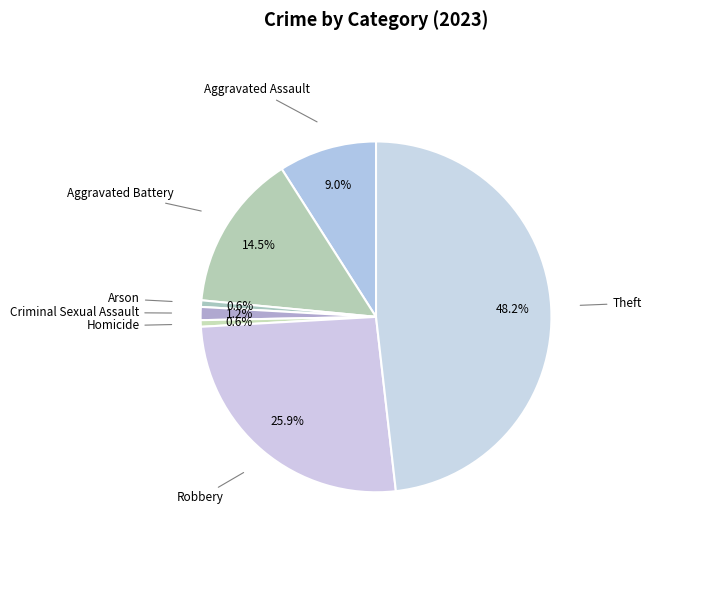

Count the number of slices in the pie.

7